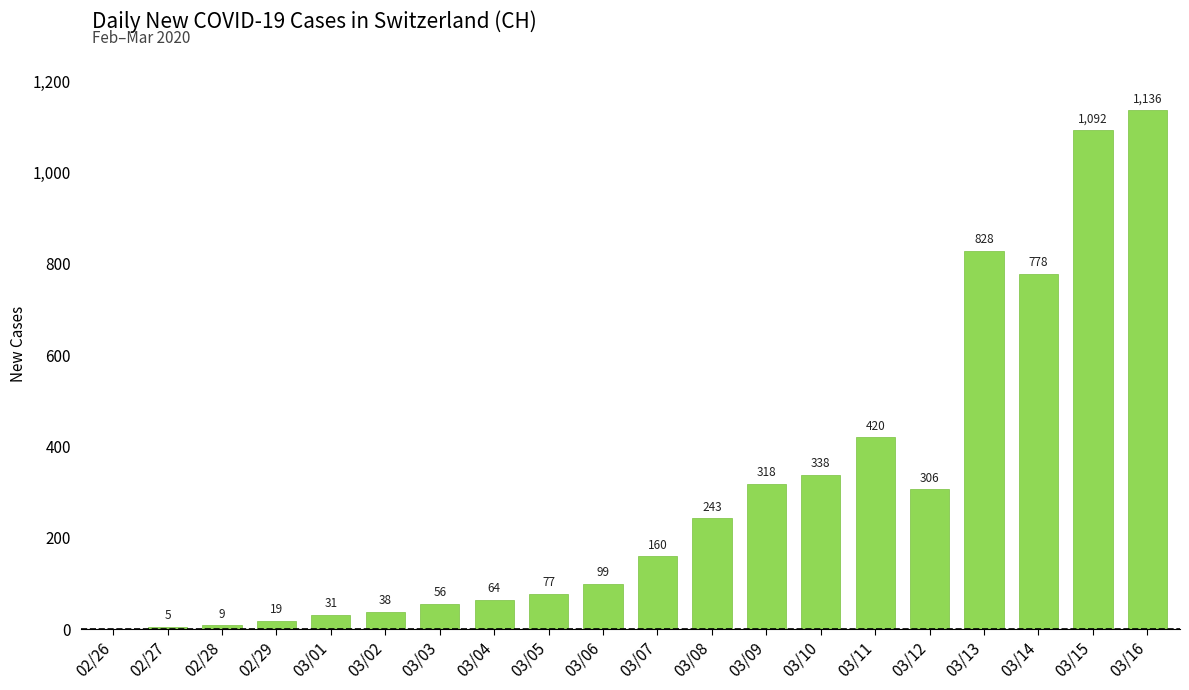

Reading left to right, extract all data points from this chart.

02/26=0	02/27=5	02/28=9	02/29=19	03/01=31	03/02=38	03/03=56	03/04=64	03/05=77	03/06=99	03/07=160	03/08=243	03/09=318	03/10=338	03/11=420	03/12=306	03/13=828	03/14=778	03/15=1092	03/16=1136